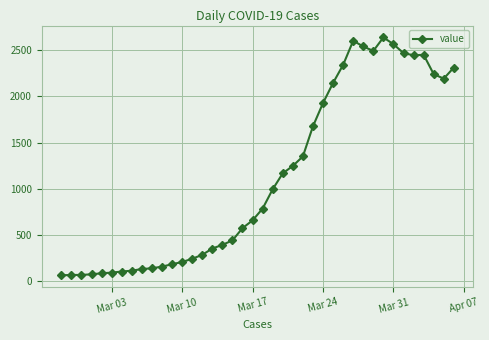

What is the minimum value shown in the chart?

62